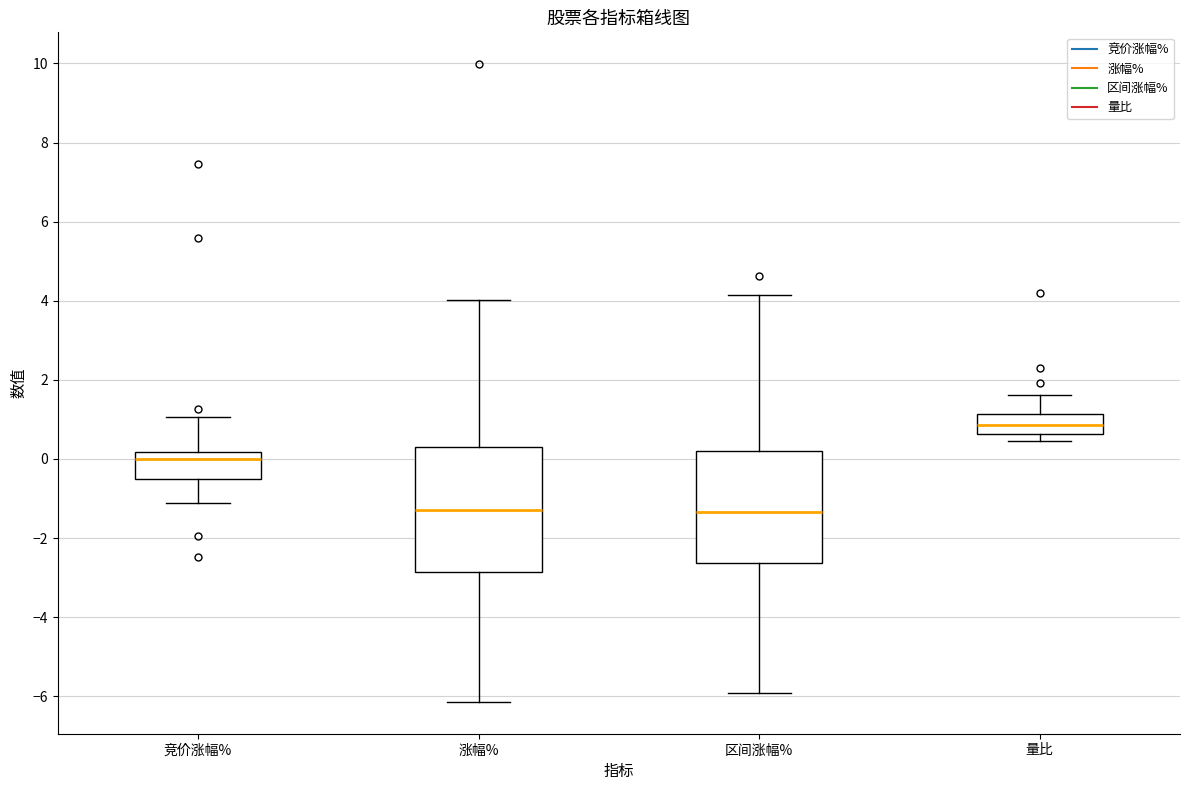

Which box is the tallest, from its lower edge to its upper edge?

涨幅%